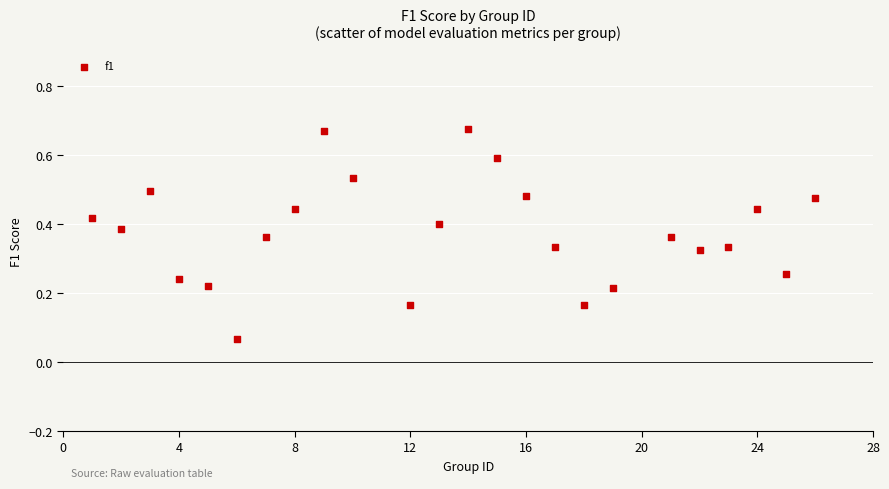

What is the range of X values (max minus min)?

25.0